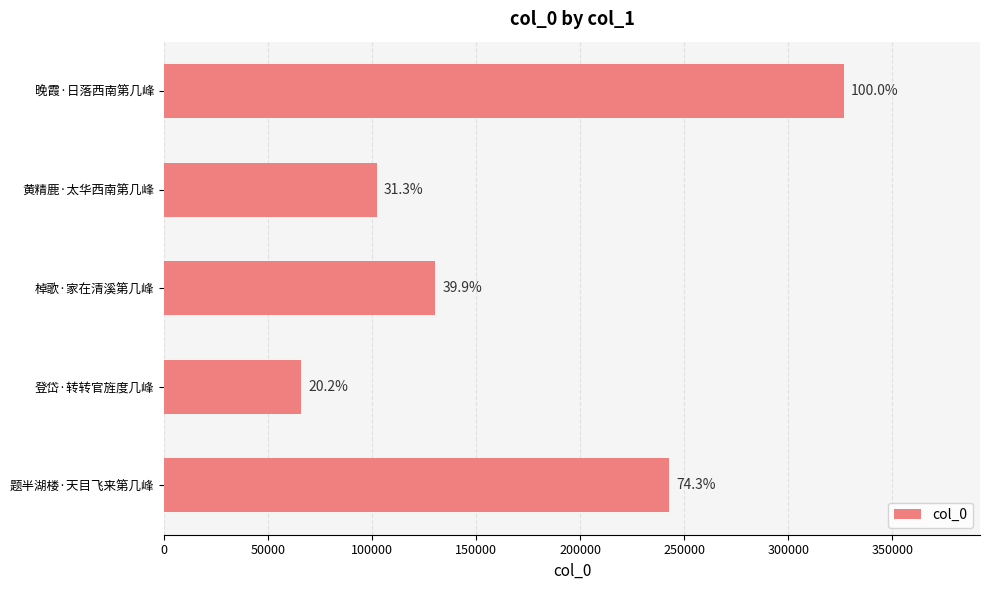

How many bars are there in total?

5